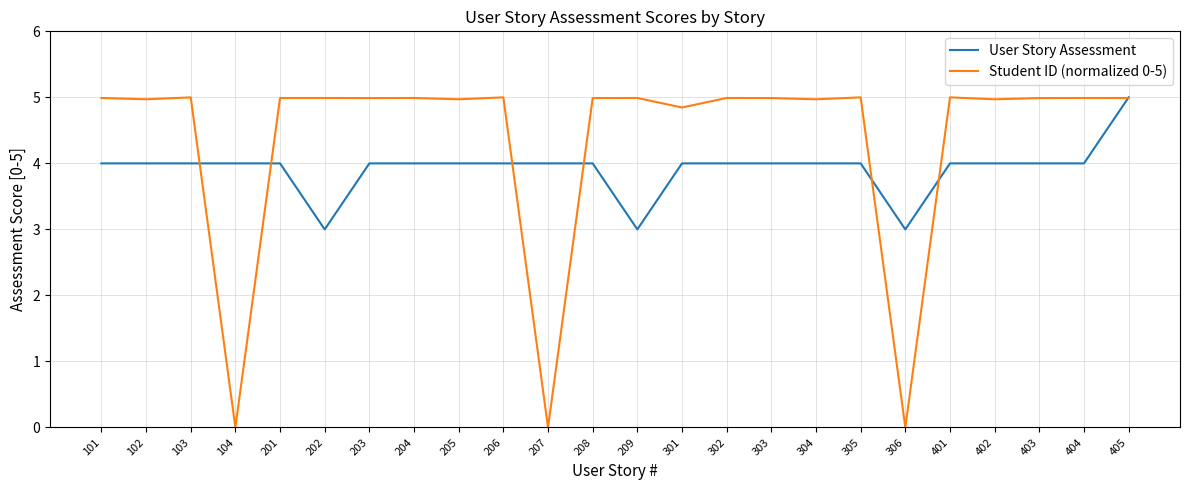

List the series in order of their overall mean, lowest first.

User Story Assessment, Student ID (normalized 0-5)